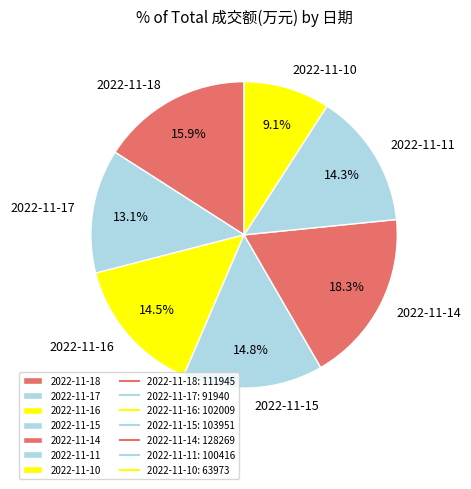

Count the number of slices in the pie.

7